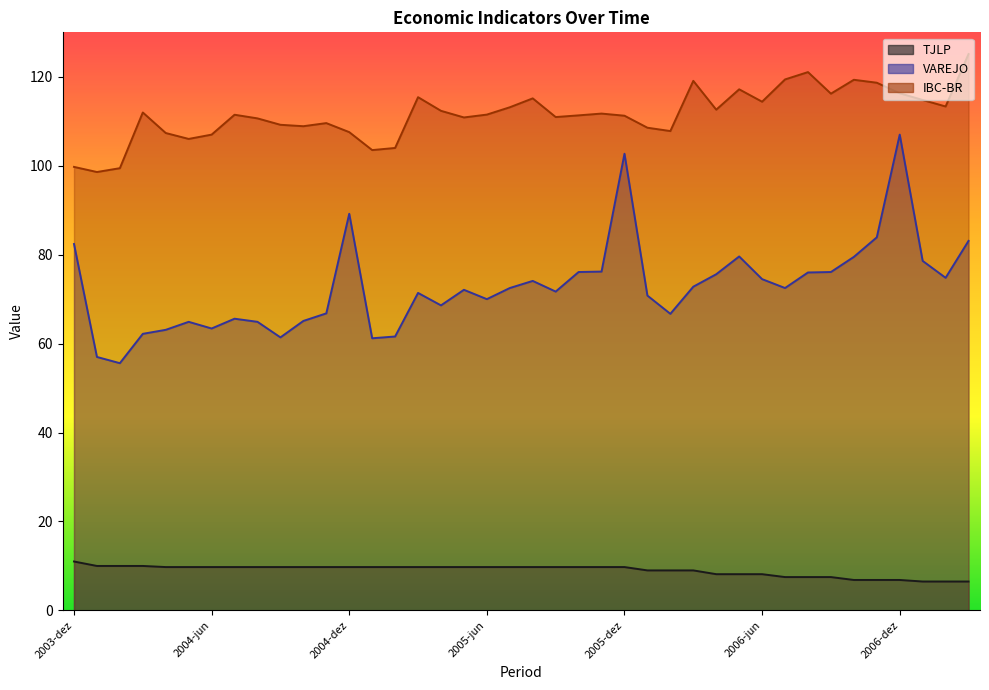

At which category does VAREJO reach its first local valley?

2004-fev